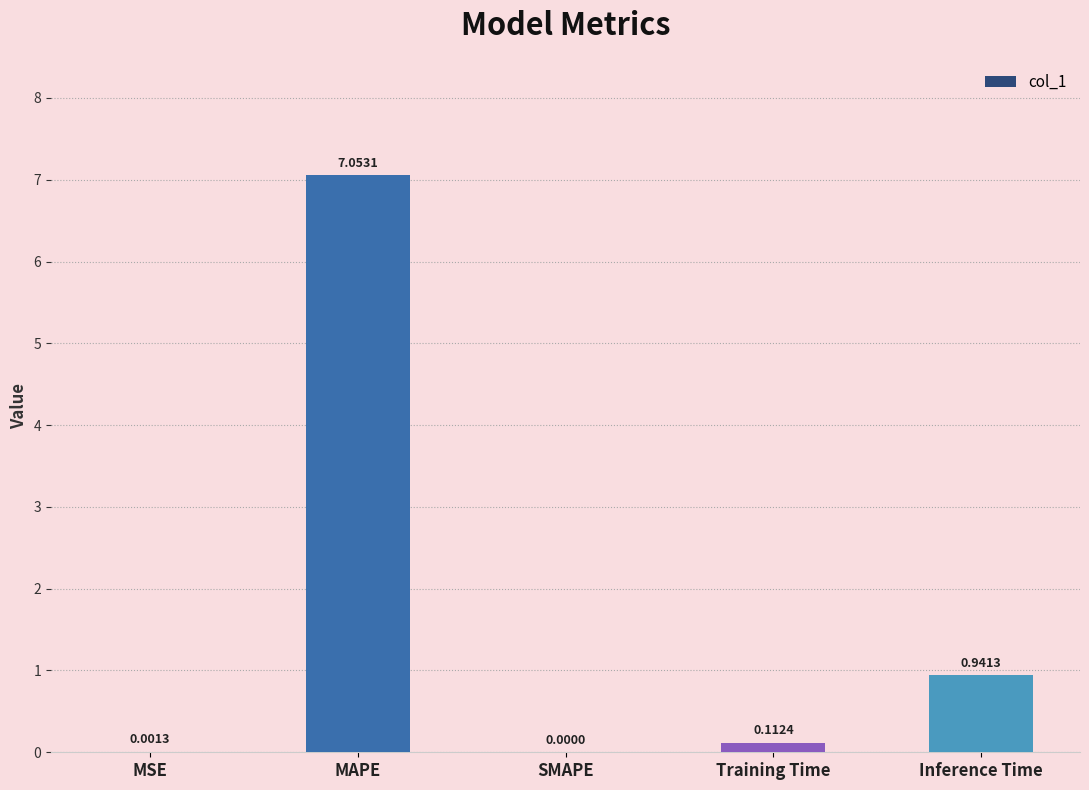

What is the sum of the values at Inference Time and MAPE?

8.0